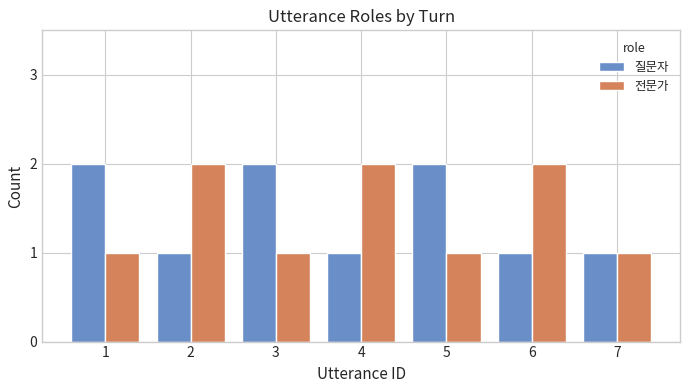

Which series changed the most between 4 and 7?

전문가